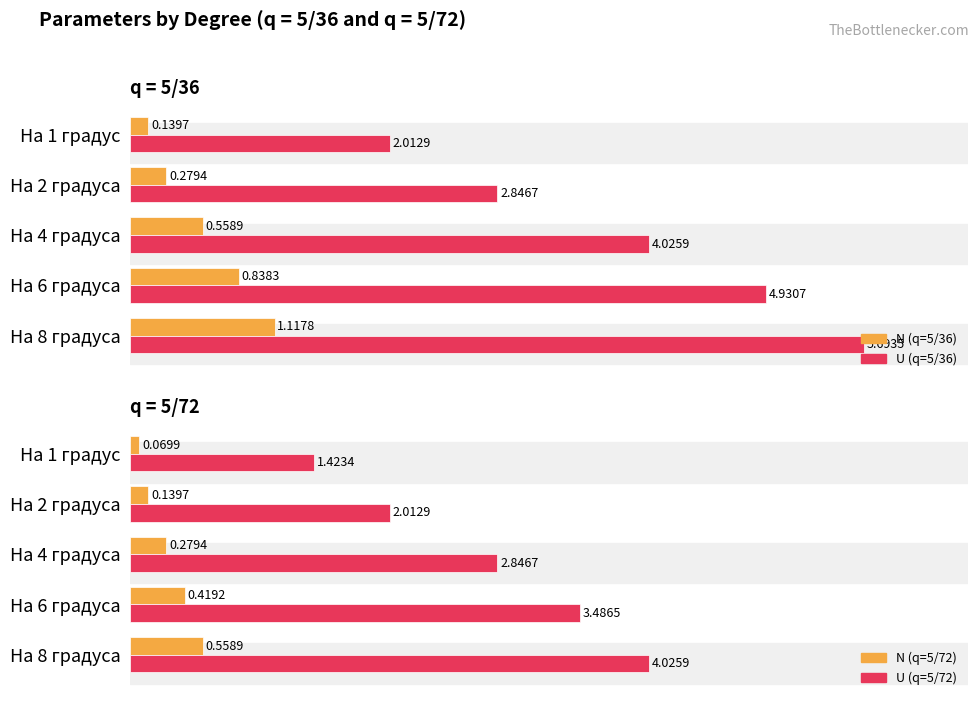

At how many categories does at least one series exceed 2?

5